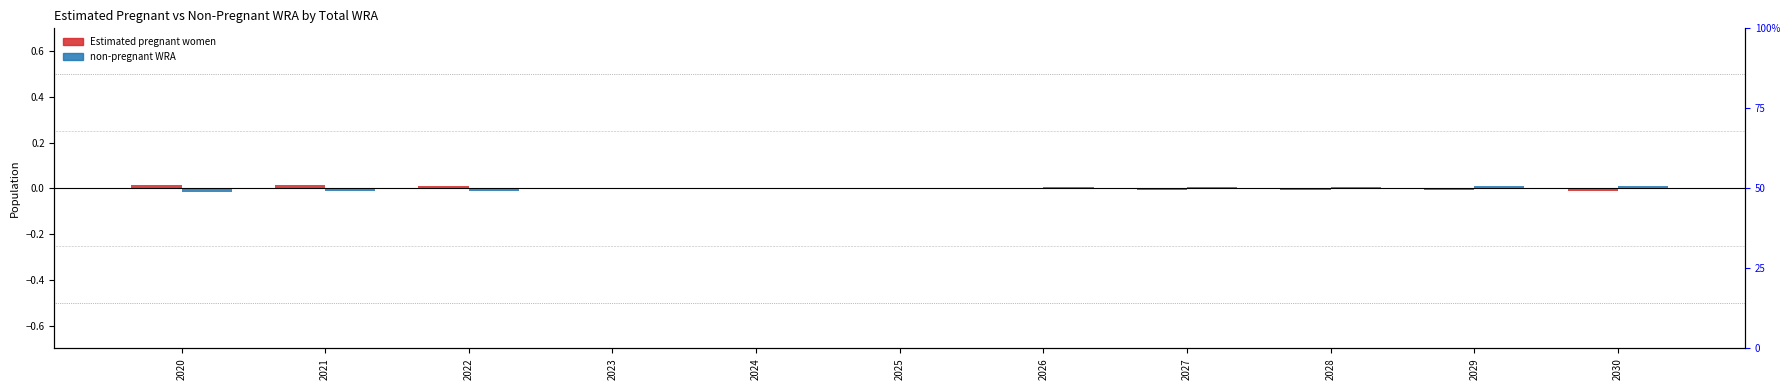

List the series in order of their overall mean, lowest first.

Estimated pregnant women, non-pregnant WRA